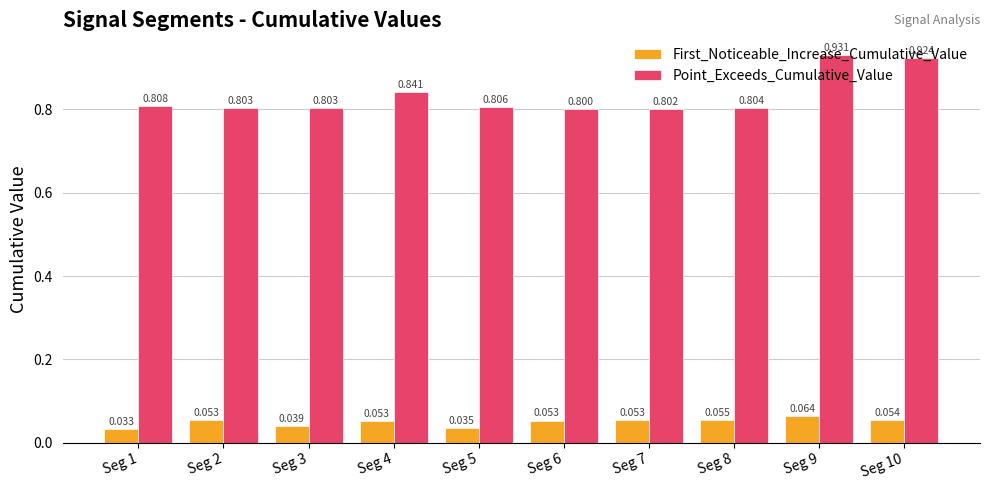

Is the value of Point_Exceeds_Cumulative_Value at Seg 10 greater than the value of First_Noticeable_Increase_Cumulative_Value at Seg 1?

Yes